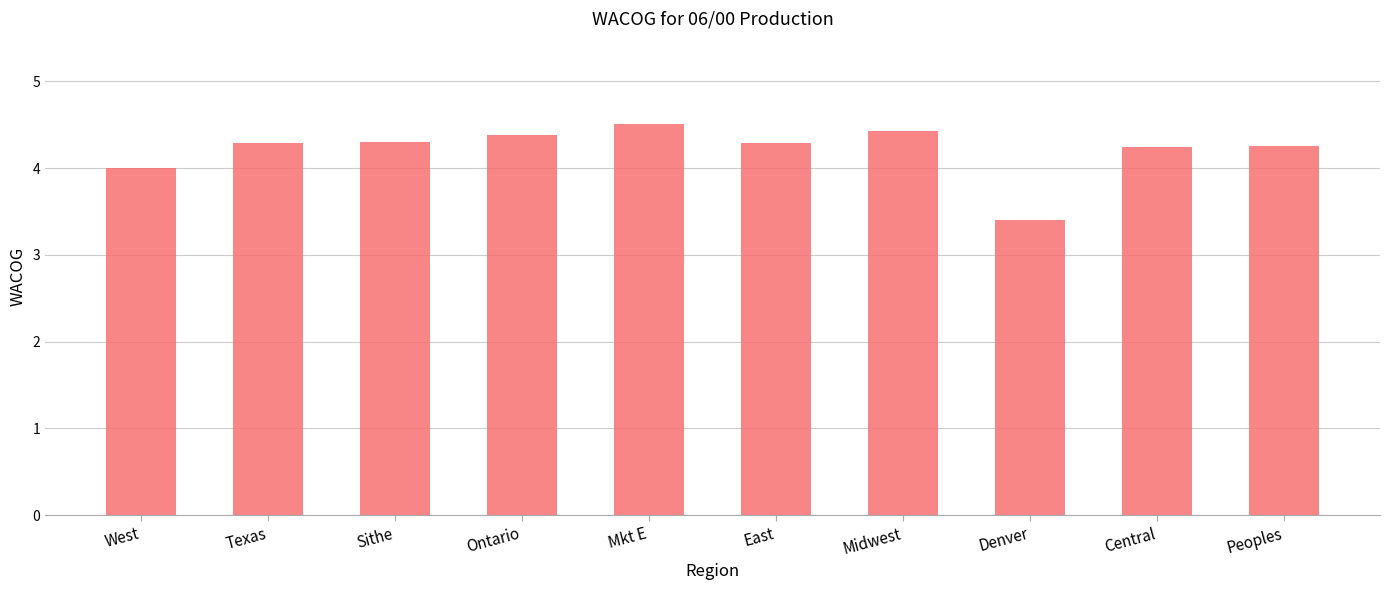

How many categories are shown in the chart?

10